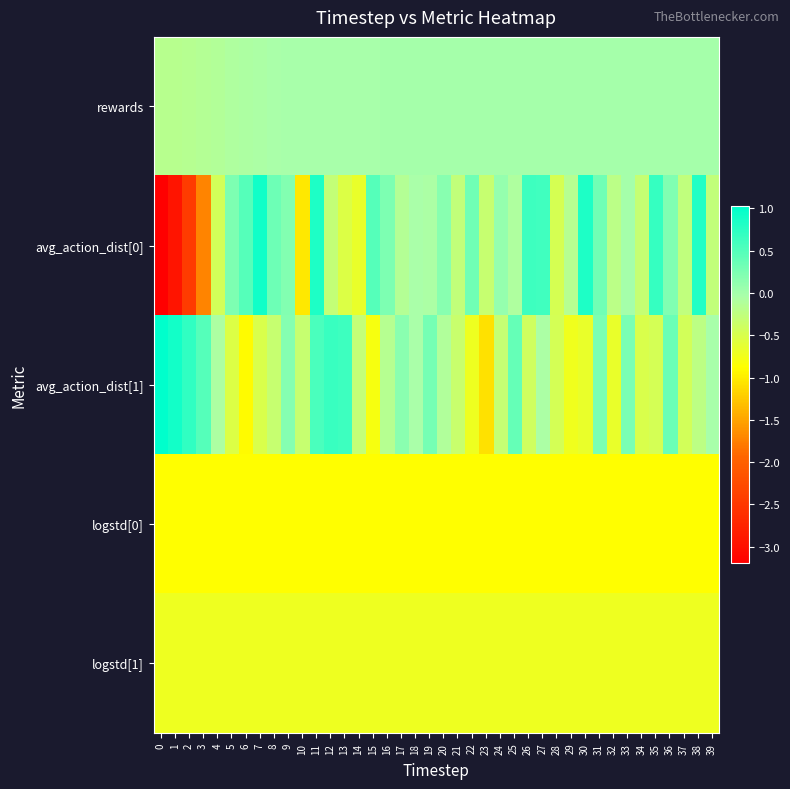

Reading left to right, what are all the values shown in this chart?

rewards: 0=-0.2	1=-0.2	2=-0.2	3=-0.1	4=-0.1	5=-0.1	6=-0.1	7=-0.1	8=-0.0	9=-0.0	10=-0.0	11=-0.0	12=-0.0	13=-0.0	14=-0.0	15=-0.0	16=-0.0	17=-0.0	18=-0.0	19=-0.0	20=-0.0	21=-0.0	22=-0.0	23=-0.0	24=-0.0	25=-0.0	26=-0.0	27=-0.0	28=-0.0	29=-0.0	30=-0.0	31=-0.0	32=-0.0	33=-0.0	34=-0.0	35=-0.0	36=-0.0	37=-0.0	38=-0.0	39=-0.0
avg_action_dist[0]: 0=-3.2	1=-2.9	2=-2.4	3=-1.7	4=-0.4	5=0.2	6=0.5	7=0.9	8=0.3	9=0.2	10=-1.0	11=0.8	12=-0.3	13=-0.5	14=-0.7	15=0.5	16=0.2	17=-0.1	18=-0.0	19=-0.0	20=0.2	21=-0.3	22=0.3	23=-0.3	24=0.1	25=-0.1	26=0.6	27=0.6	28=-0.5	29=-0.2	30=0.8	31=0.3	32=-0.2	33=-0.0	34=-0.3	35=0.7	36=0.2	37=-0.3	38=0.8	39=-0.3
avg_action_dist[1]: 0=1.0	1=0.9	2=0.7	3=0.5	4=-0.1	5=-0.5	6=-0.9	7=-0.5	8=-0.3	9=0.2	10=-0.3	11=0.6	12=0.7	13=0.6	14=-0.3	15=-0.8	16=-0.2	17=0.2	18=-0.0	19=0.3	20=-0.1	21=-0.3	22=-0.7	23=-1.1	24=-0.3	25=0.4	26=-0.4	27=-0.1	28=-0.4	29=-0.7	30=-0.7	31=0.3	32=-0.7	33=0.3	34=-0.5	35=-0.5	36=0.4	37=-0.4	38=-0.2	39=-0.0
logstd[0]: 0=-0.9	1=-0.9	2=-0.9	3=-0.9	4=-0.9	5=-0.9	6=-0.9	7=-0.9	8=-0.9	9=-0.9	10=-0.9	11=-0.9	12=-0.9	13=-0.9	14=-0.9	15=-0.9	16=-0.9	17=-0.9	18=-0.9	19=-0.9	20=-0.9	21=-0.9	22=-0.9	23=-0.9	24=-0.9	25=-0.9	26=-0.9	27=-0.9	28=-0.9	29=-0.9	30=-0.9	31=-0.9	32=-0.9	33=-0.9	34=-0.9	35=-0.9	36=-0.9	37=-0.9	38=-0.9	39=-0.9
logstd[1]: 0=-0.7	1=-0.7	2=-0.7	3=-0.7	4=-0.7	5=-0.7	6=-0.7	7=-0.7	8=-0.7	9=-0.7	10=-0.7	11=-0.7	12=-0.7	13=-0.7	14=-0.7	15=-0.7	16=-0.7	17=-0.7	18=-0.7	19=-0.7	20=-0.7	21=-0.7	22=-0.7	23=-0.7	24=-0.7	25=-0.7	26=-0.7	27=-0.7	28=-0.7	29=-0.7	30=-0.7	31=-0.7	32=-0.7	33=-0.7	34=-0.7	35=-0.7	36=-0.7	37=-0.7	38=-0.7	39=-0.7